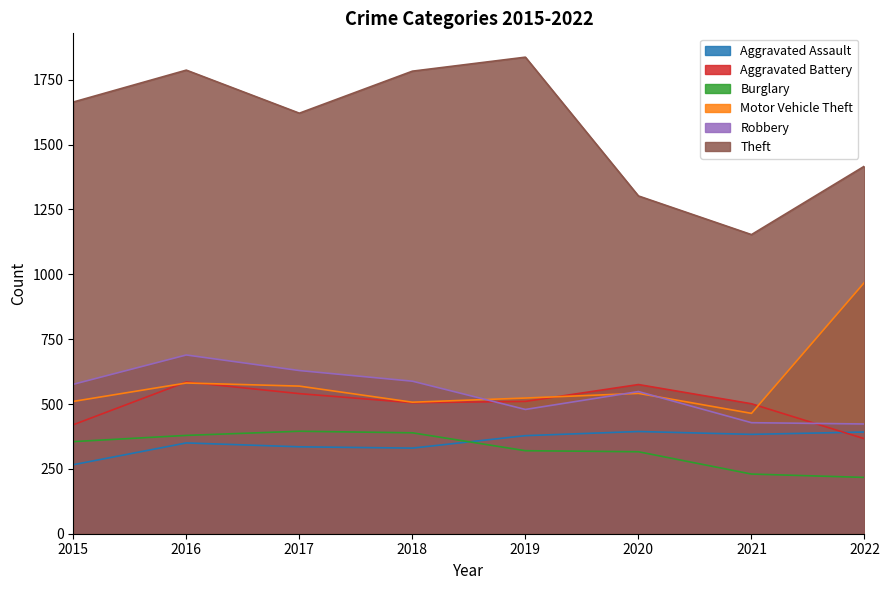

Is it true that Burglary equals 92 at 2016?

False